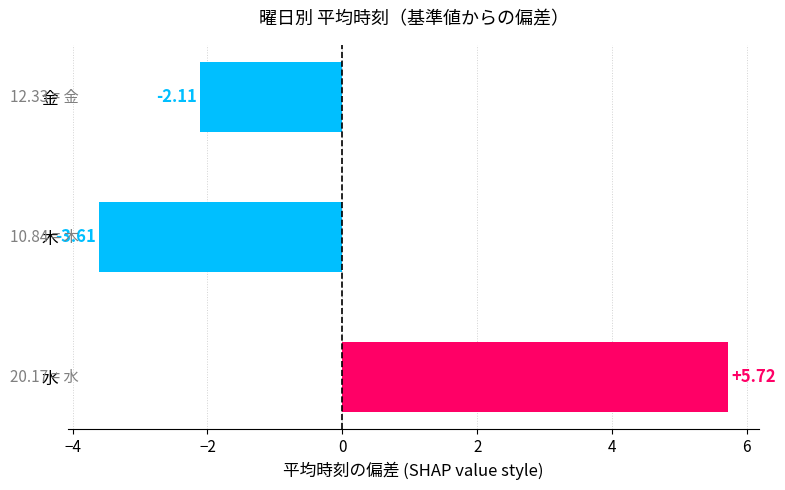

What is the sum of the values at 金 and 木?

-5.7